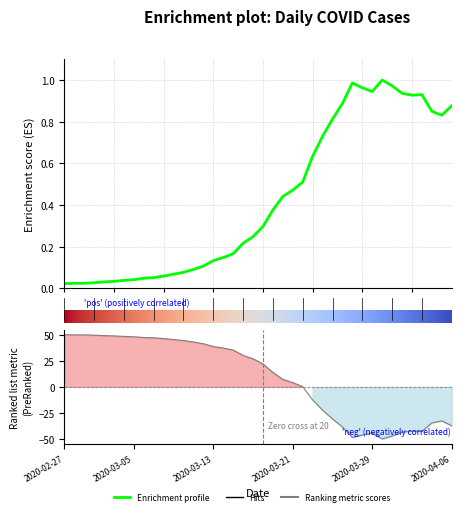

What is the difference between the maximum and minimum values?

1.0